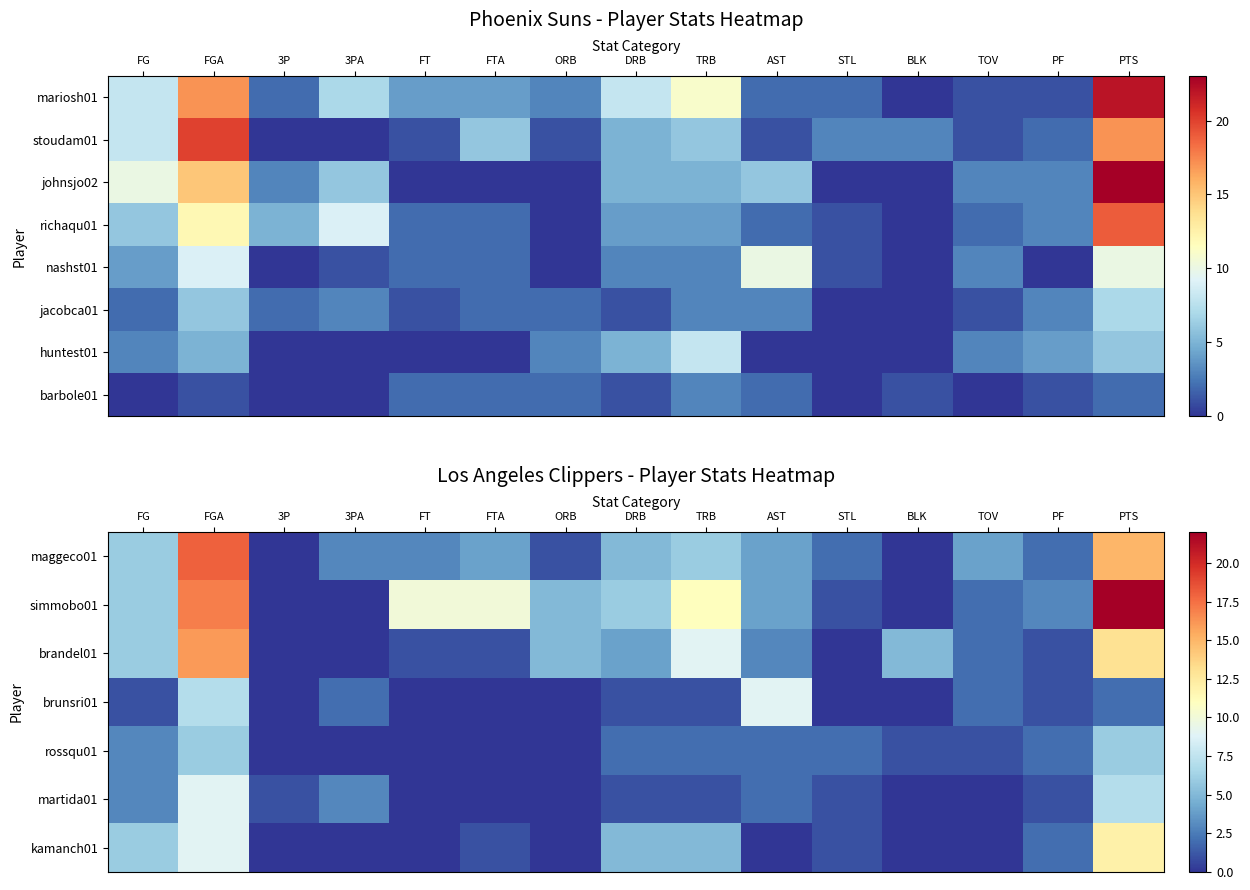

At how many categories does at least one series exceed 18?

1